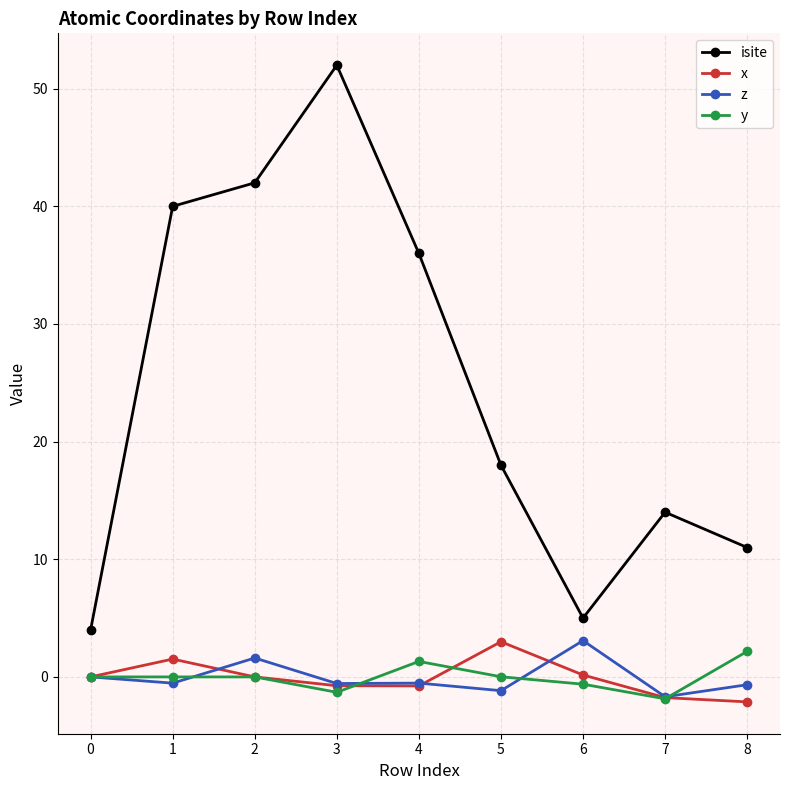

What is the total value across all series at 8?

10.4